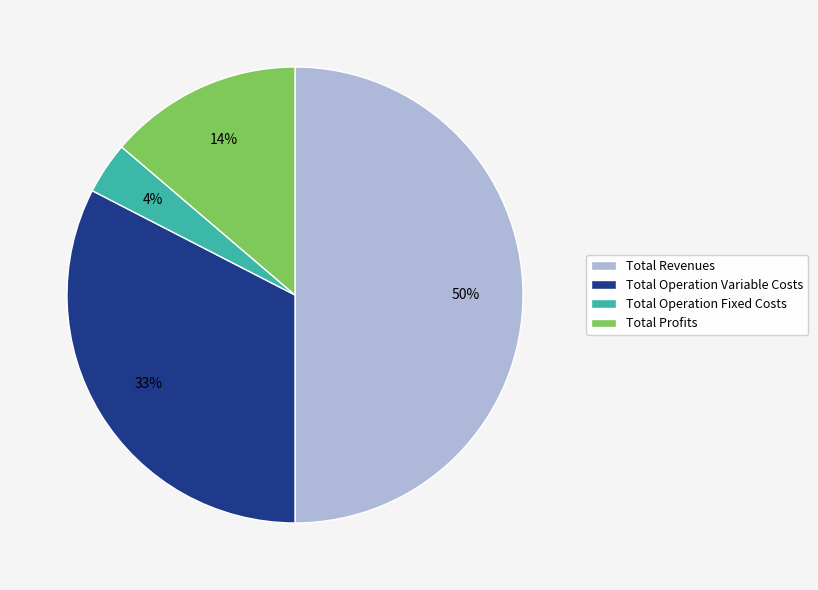

How many slices are in this pie chart?

4